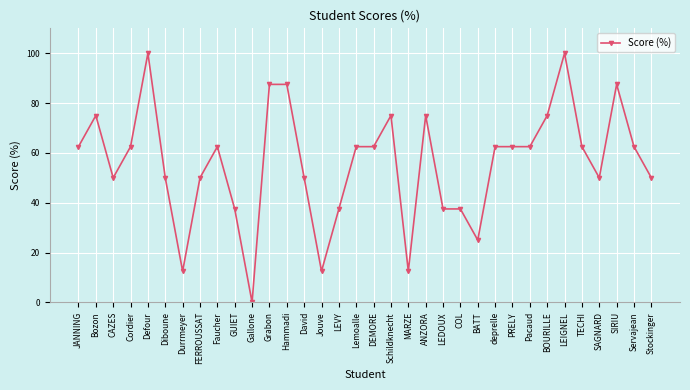

What is the difference between the maximum and minimum values?

100.0